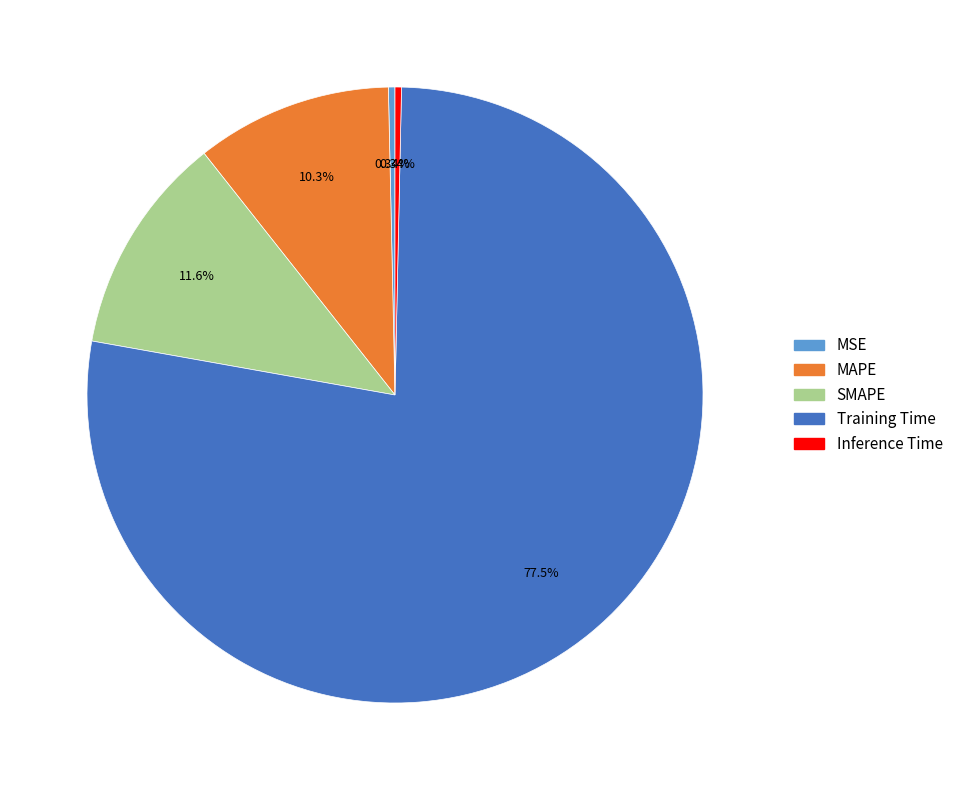

Combined, do SMAPE and Inference Time account for over 50%?

No